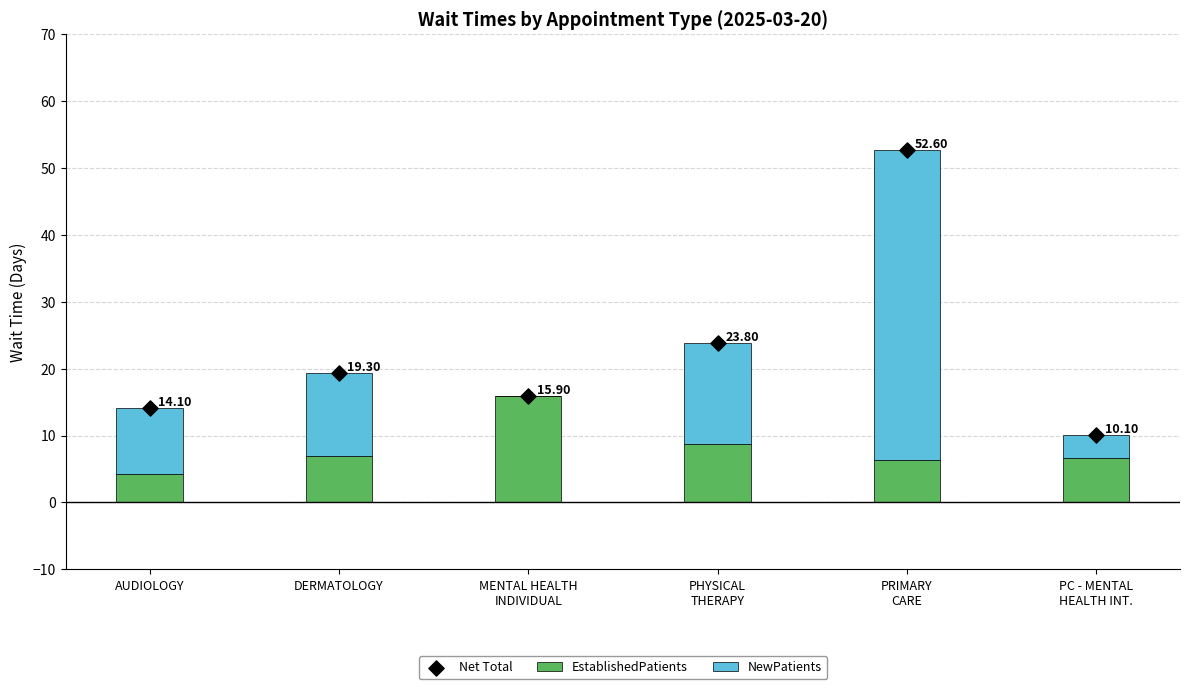

Which series has the largest Y range (max minus min)?

NewPatients